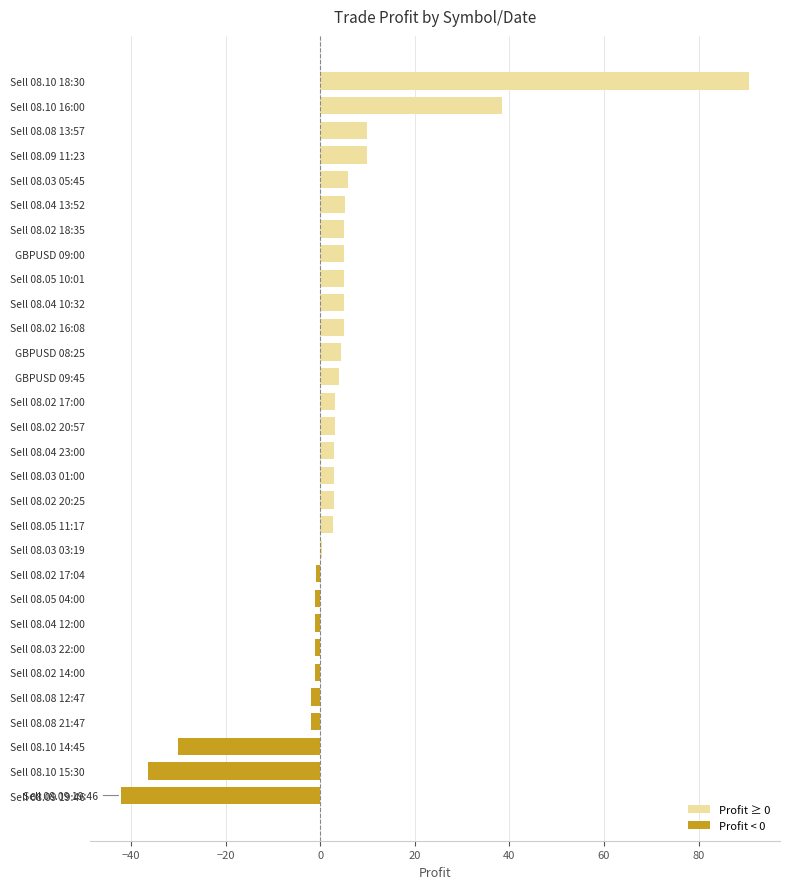

Which category has the highest value across all series?

Sell 08.10 18:30